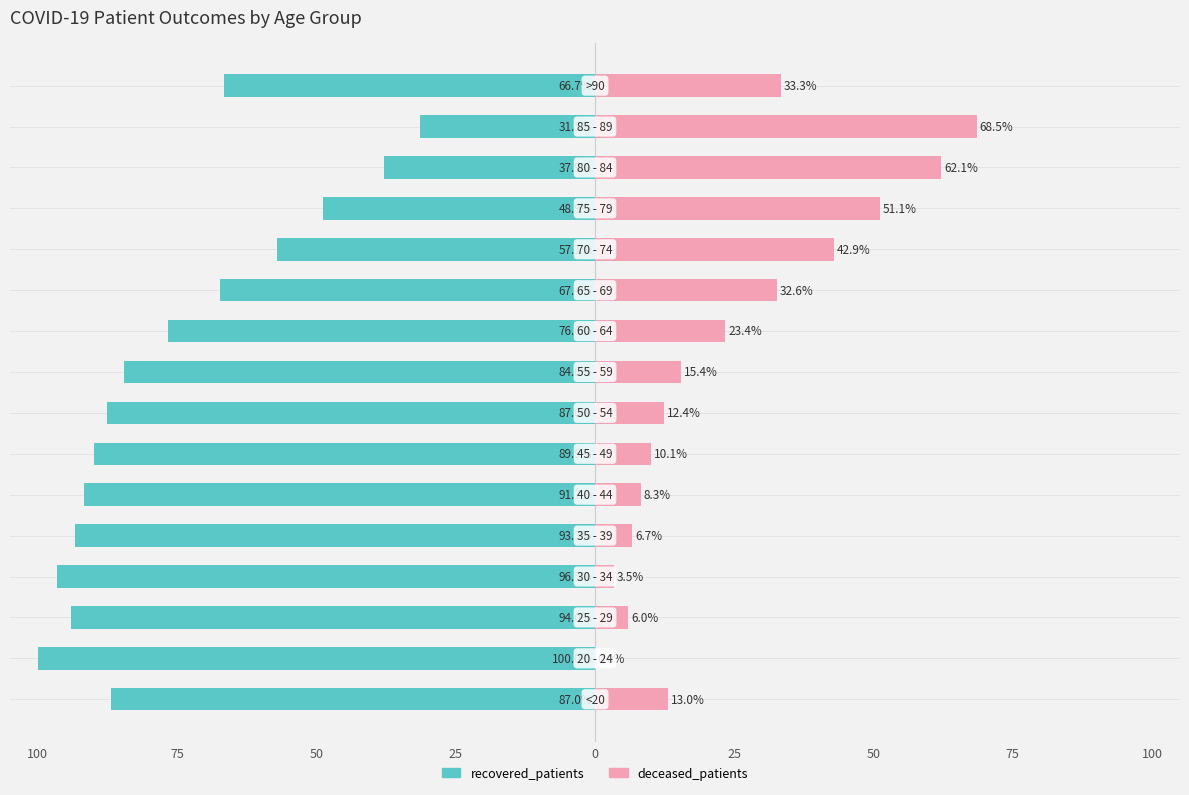

Does the chart contain stacked bars?

No